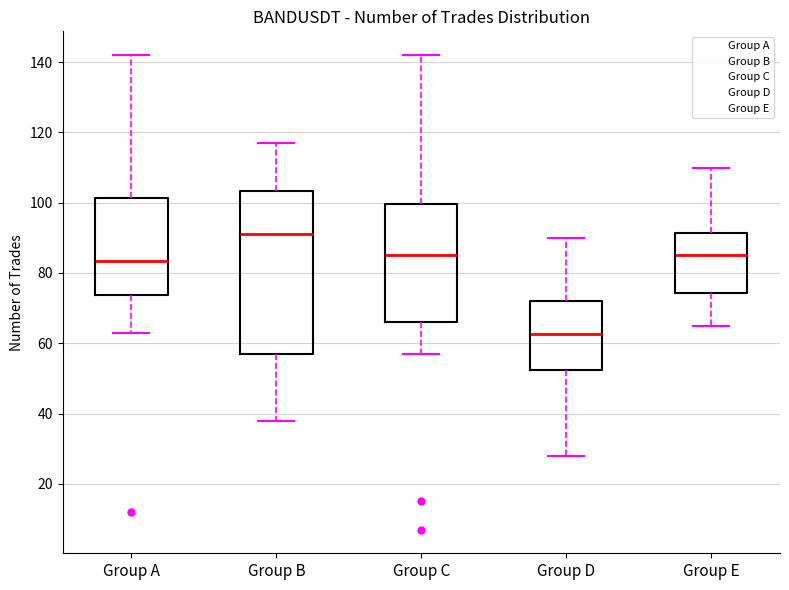

Reading left to right, transcribe this box plot: for each box, give where its median line is, the range the box spans, and where its two whiskers end, as read against the y-axis. The values are not printed on the chart, so give them approximately, as read against the axis.

Group A: median 84, box 74 to 102, whiskers 64 to 142
Group B: median 92, box 58 to 104, whiskers 38 to 118
Group C: median 86, box 66 to 100, whiskers 58 to 142
Group D: median 62, box 52 to 72, whiskers 28 to 90
Group E: median 86, box 74 to 92, whiskers 66 to 110